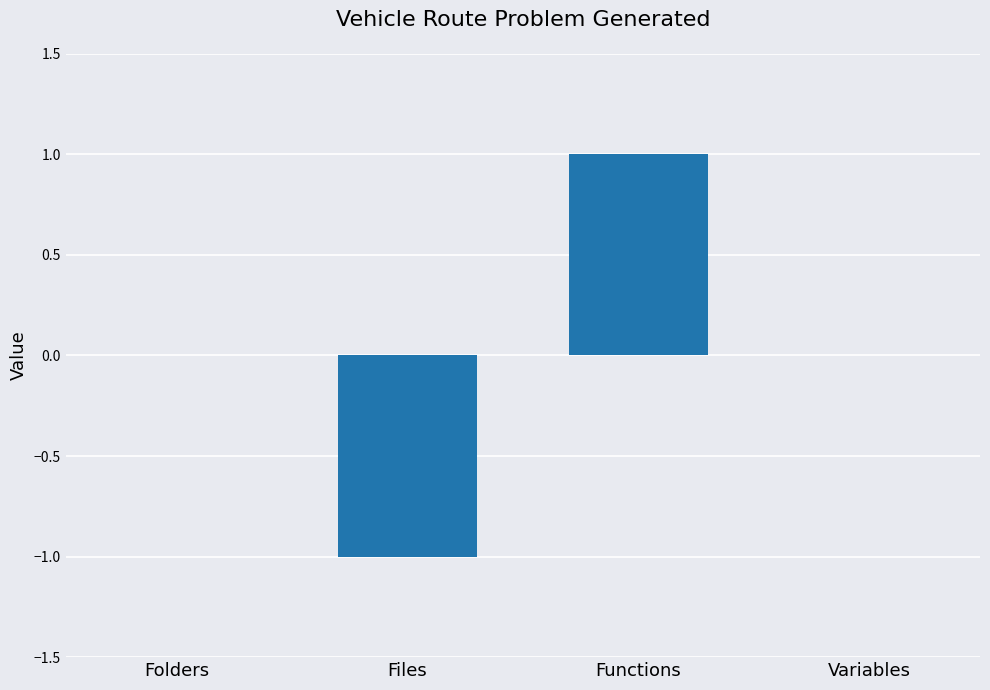

What is the maximum value shown in the chart?

1